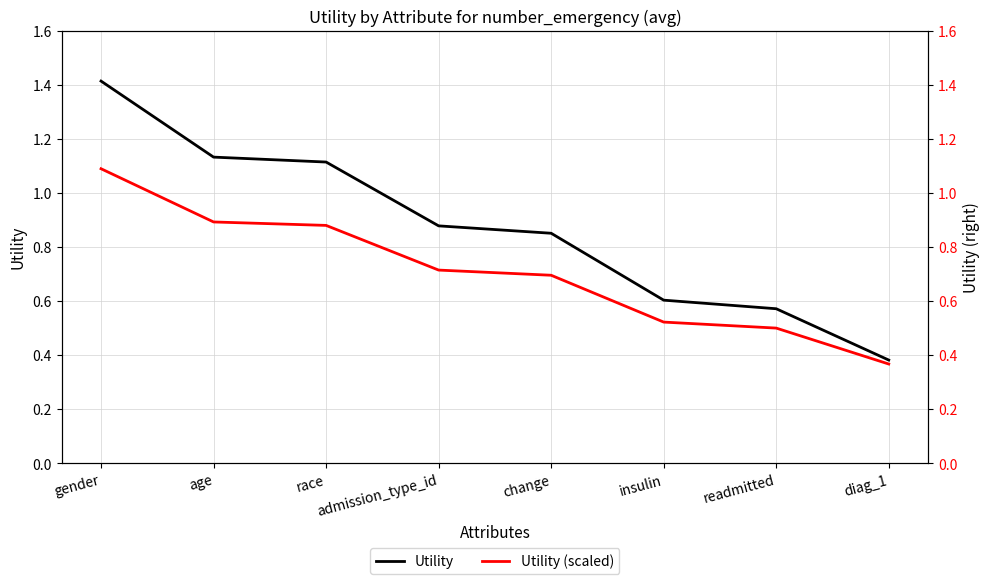

What is the sum of the Utility (scaled) values at change and readmitted?

1.2